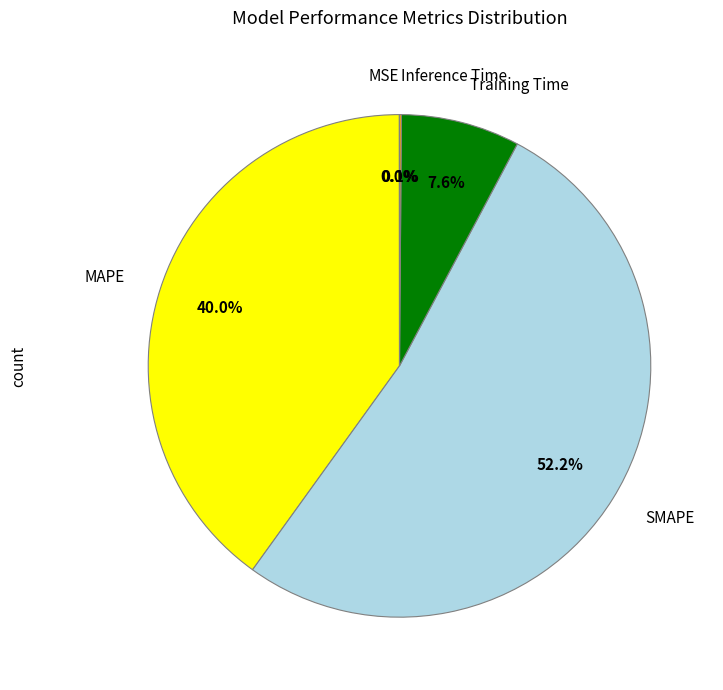

Is there any slice that represents more than half of the pie?

Yes